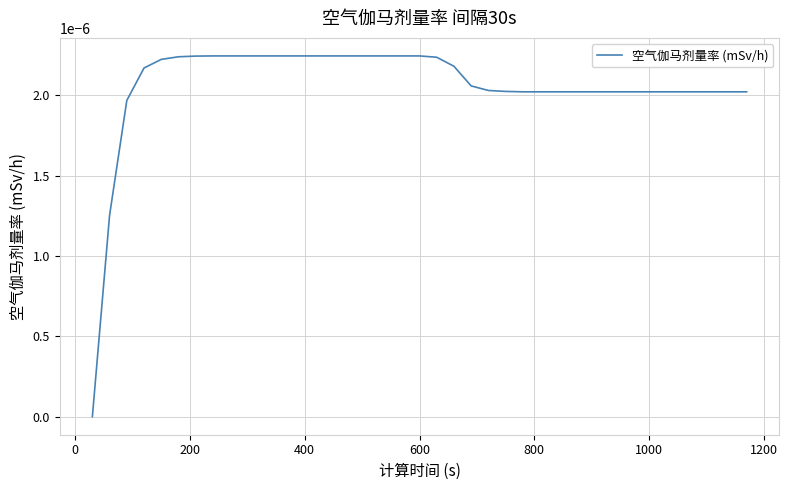

Count the number of values greater than 0.

38